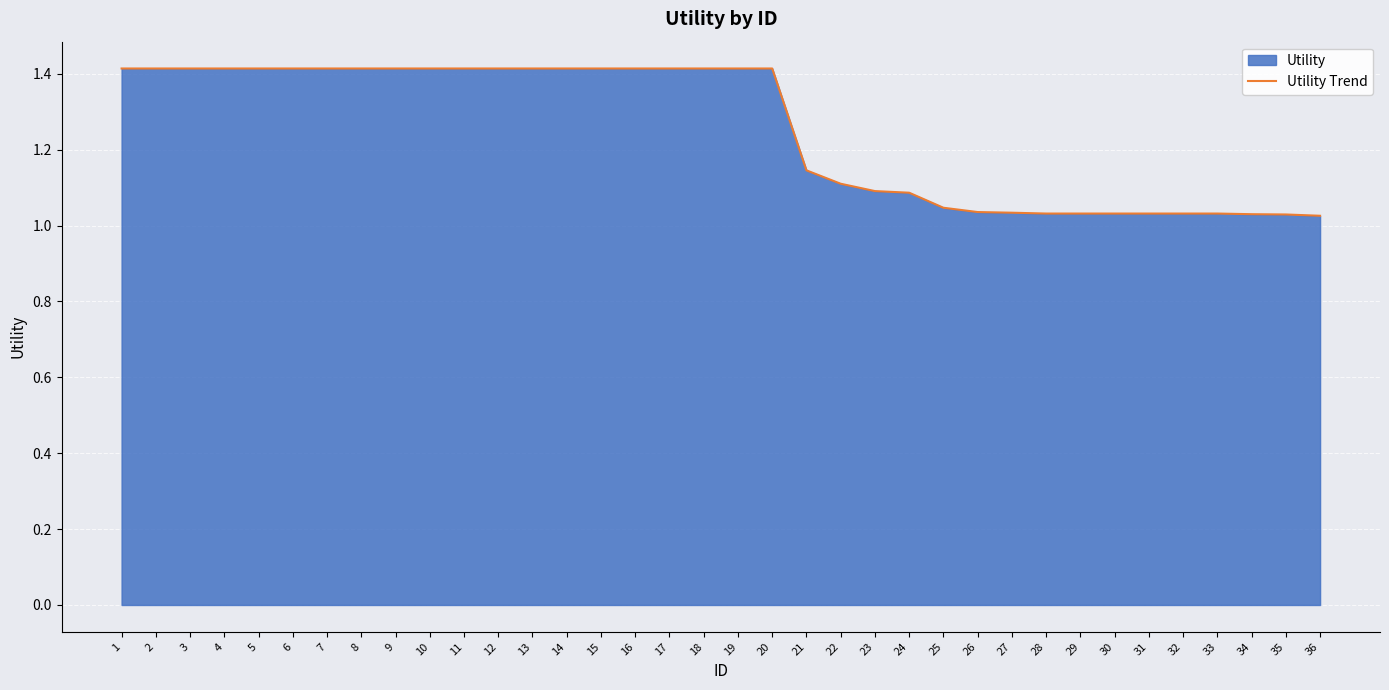

Reading right to left, transcribe all the data shown in this chart.

1.0	1.0	1.0	1.0	1.0	1.0	1.0	1.0	1.0	1.0	1.0	1.0	1.1	1.1	1.1	1.1	1.4	1.4	1.4	1.4	1.4	1.4	1.4	1.4	1.4	1.4	1.4	1.4	1.4	1.4	1.4	1.4	1.4	1.4	1.4	1.4